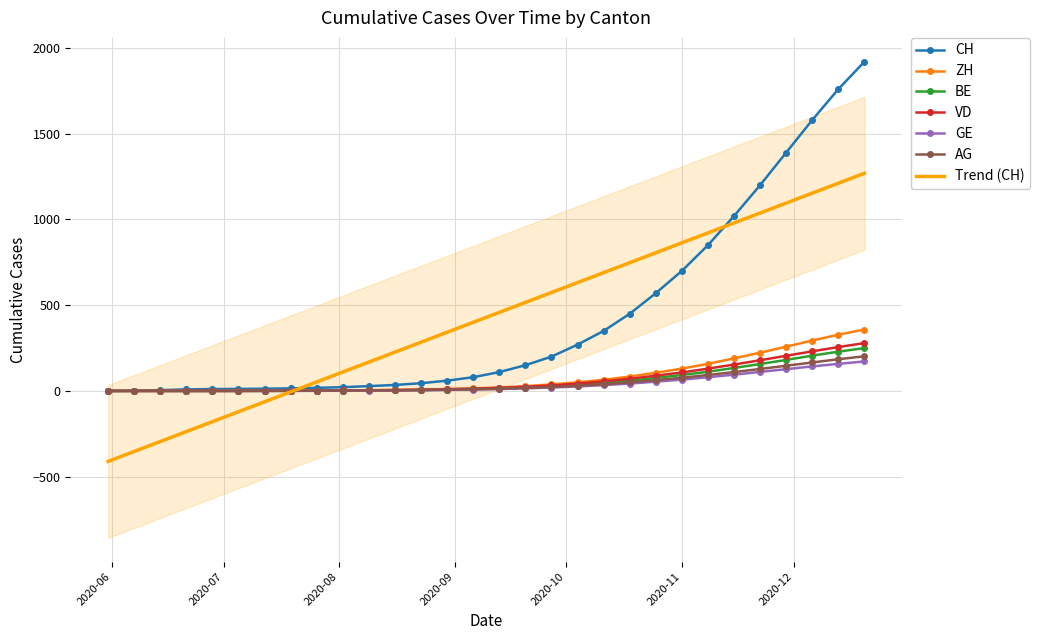

Is this an area chart (filled region under the line)?

No